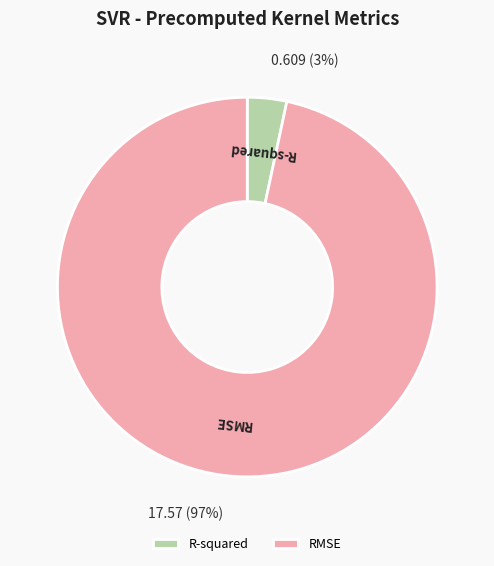

To the nearest percent, what is the combined percentage of RMSE and R-squared?

100%